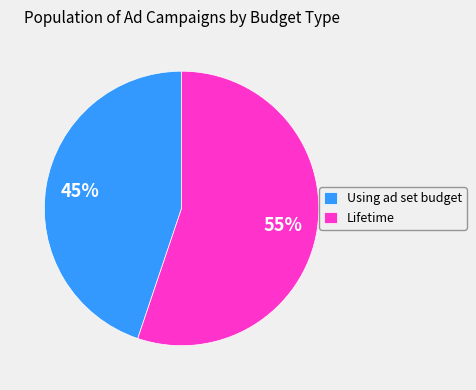

The Using ad set budget slice represents 45% of the pie. True or false?

True